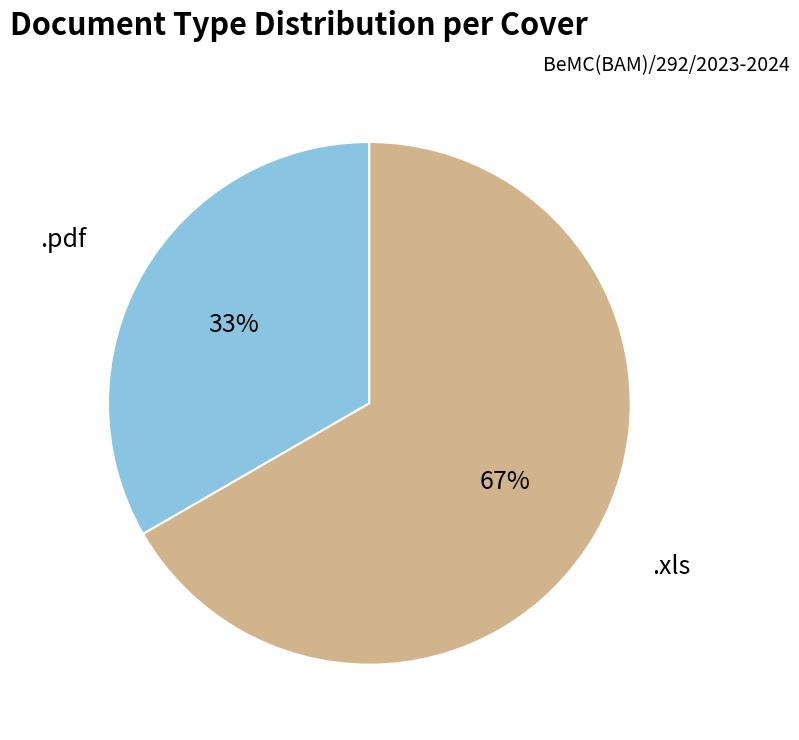

Count the number of slices in the pie.

2